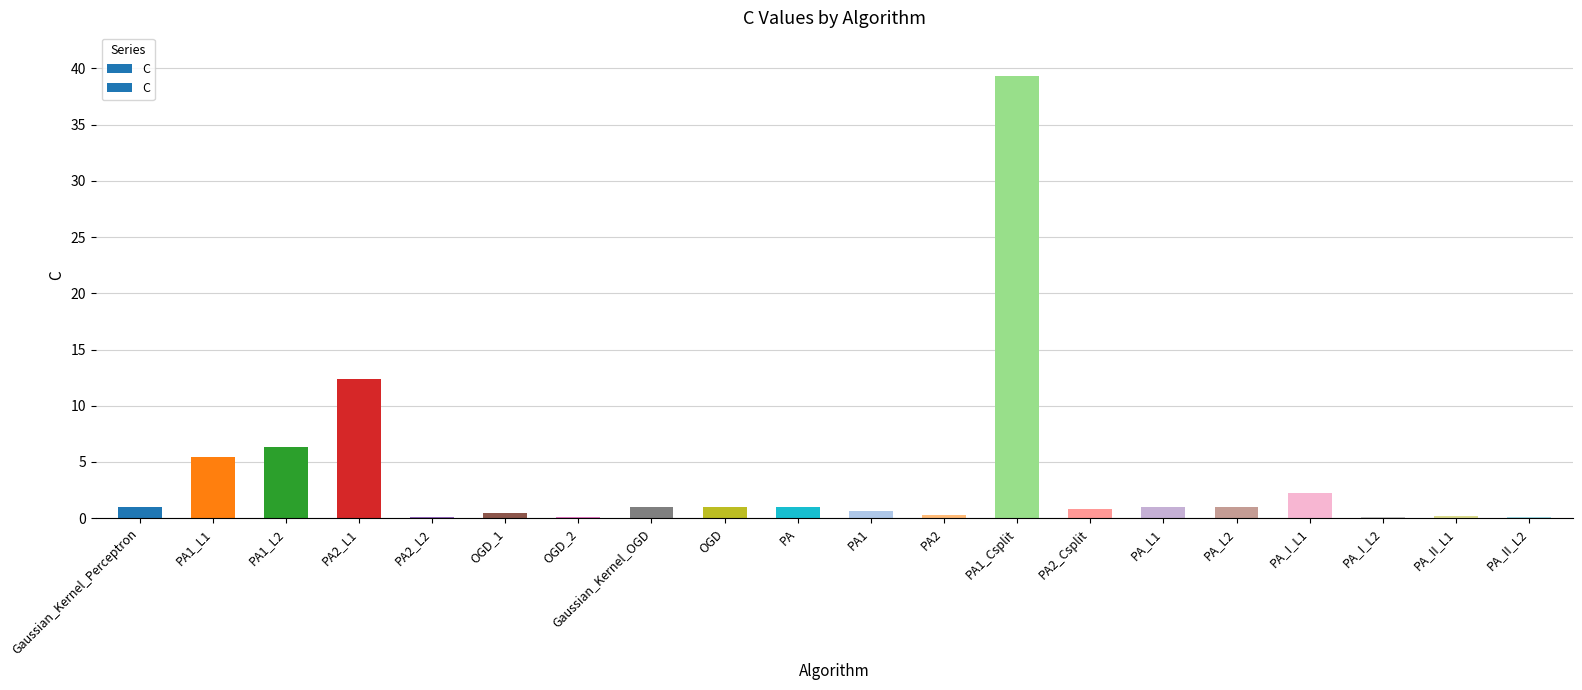

What is the change in value from PA2 to PA_I_L1?

+1.9